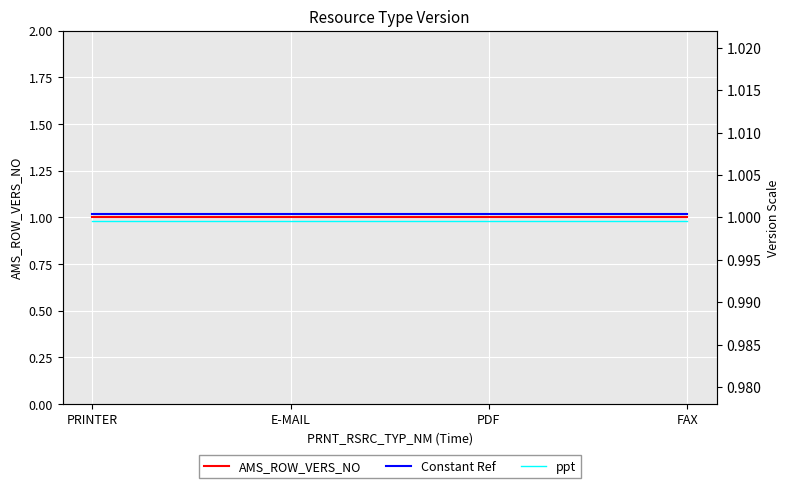

True or false: Constant Ref has a value of 1.0 at E-MAIL.

True